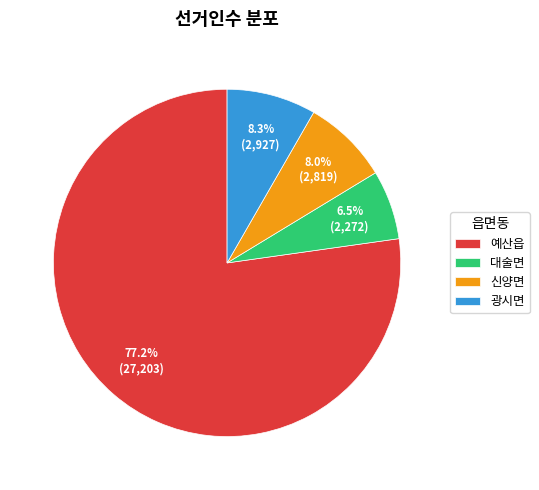

To the nearest percent, what is the difference between the 신양면 and 대술면 slice percentages?

2%